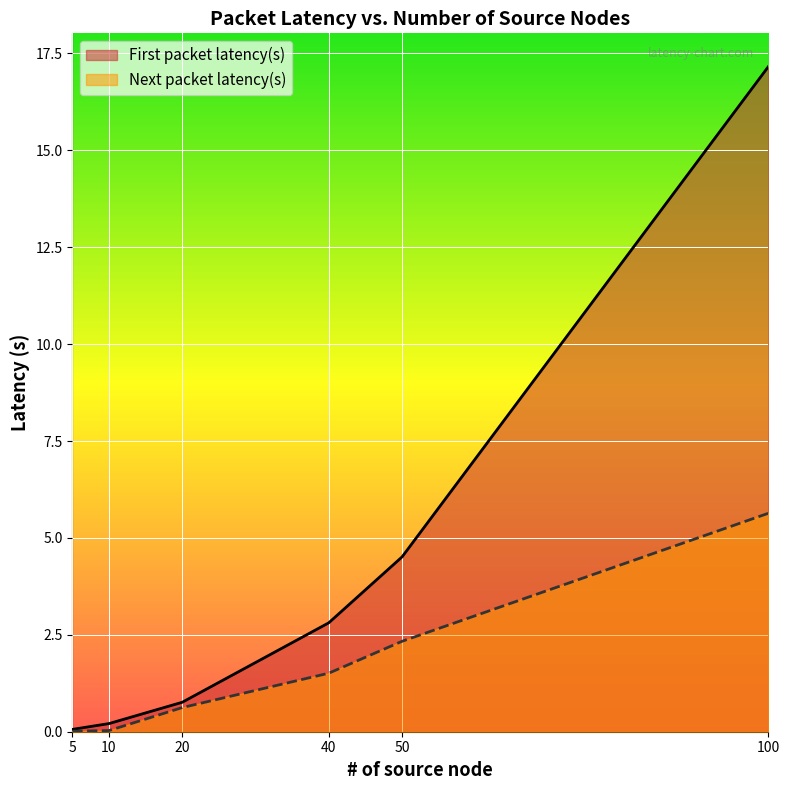

How many lines are shown in the chart?

2